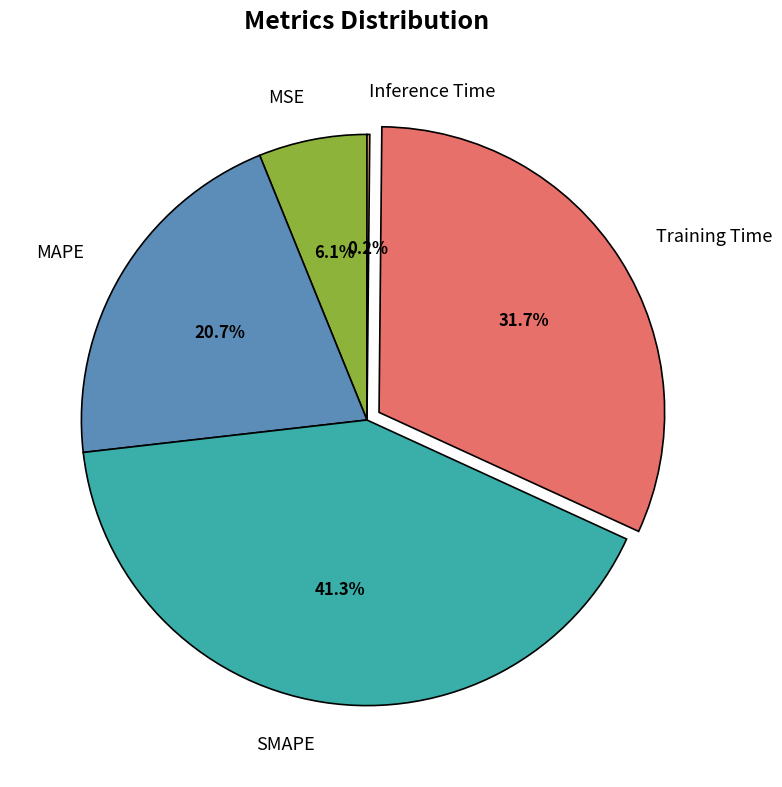

What is the ratio of the value at SMAPE to the value at Training Time?

1.3